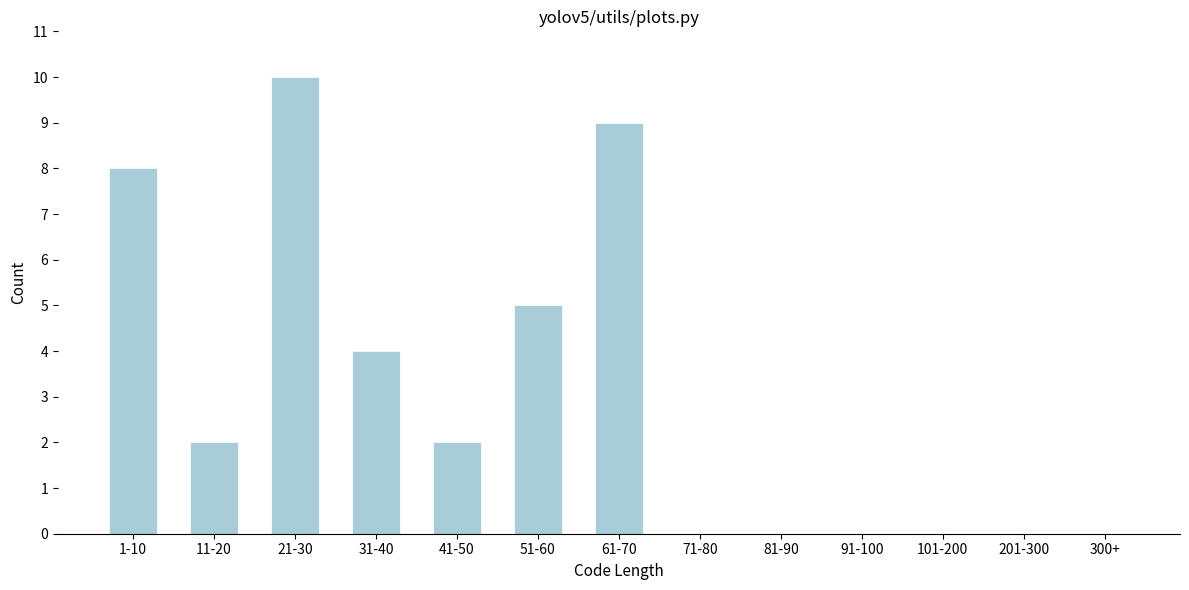

Reading right to left, what are all the values shown in this chart?

300+=0	201-300=0	101-200=0	91-100=0	81-90=0	71-80=0	61-70=9	51-60=5	41-50=2	31-40=4	21-30=10	11-20=2	1-10=8